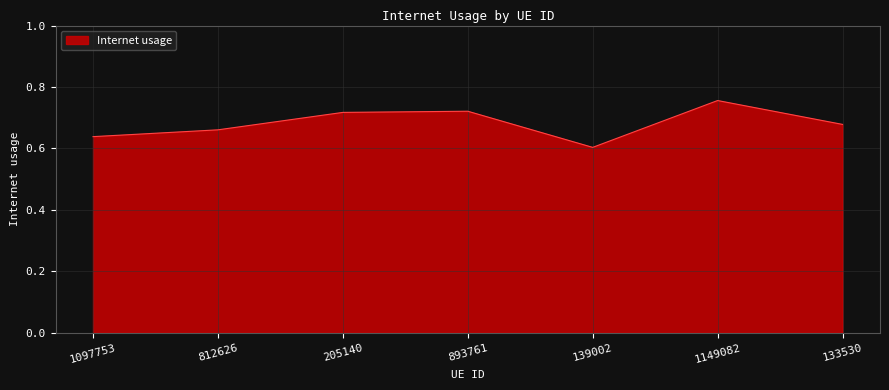

At which category does the data reach its first local valley?

139002